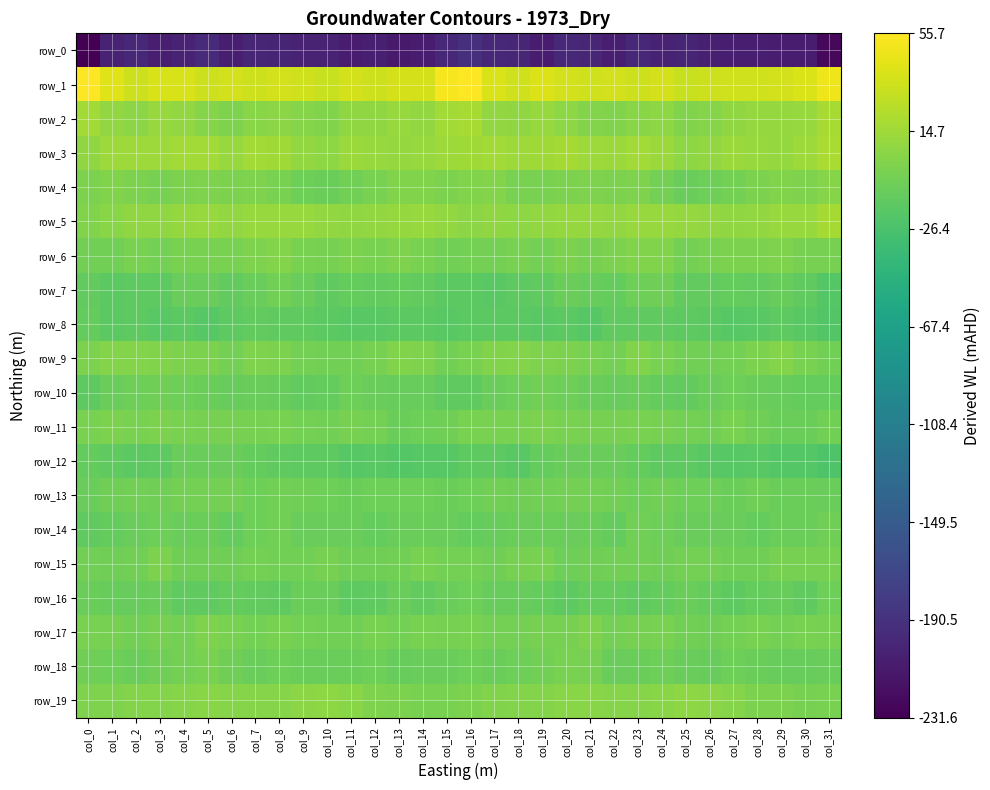

What is the lowest value of the row_15 series?

-7.3